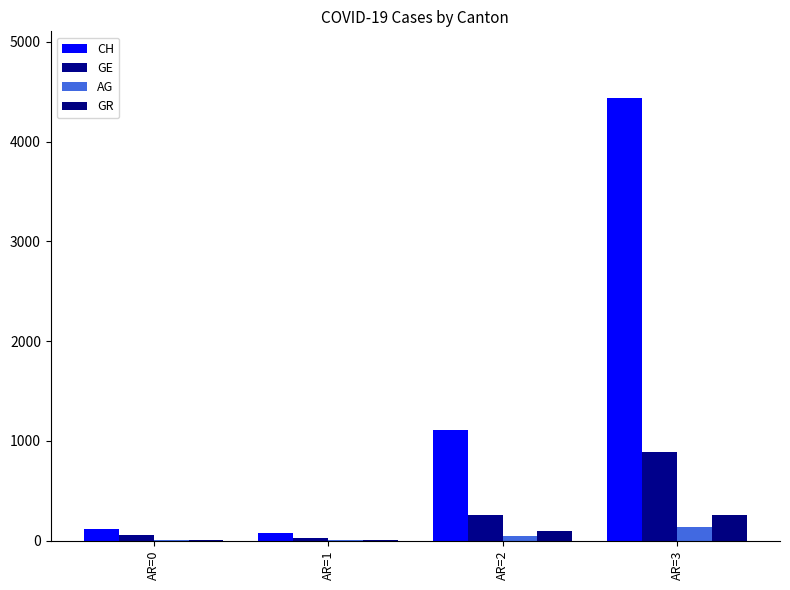

Count the number of data series in this chart.

4